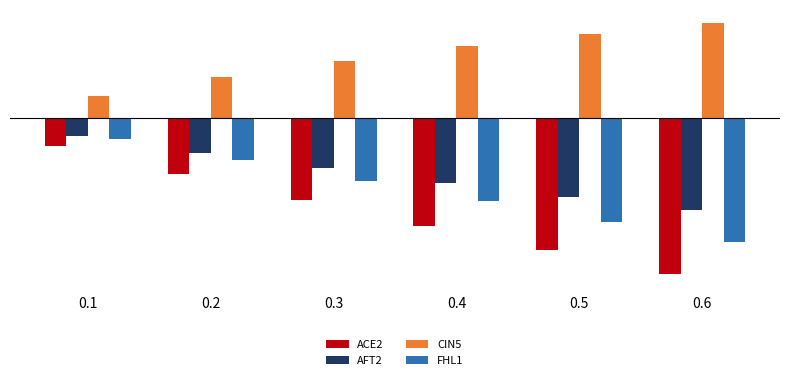

At how many categories does at least one series exceed 0?

6